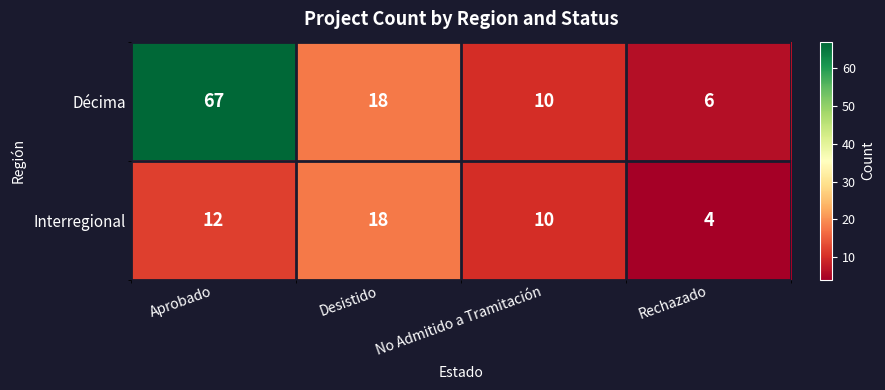

Which series has the largest total across all categories?

Décima